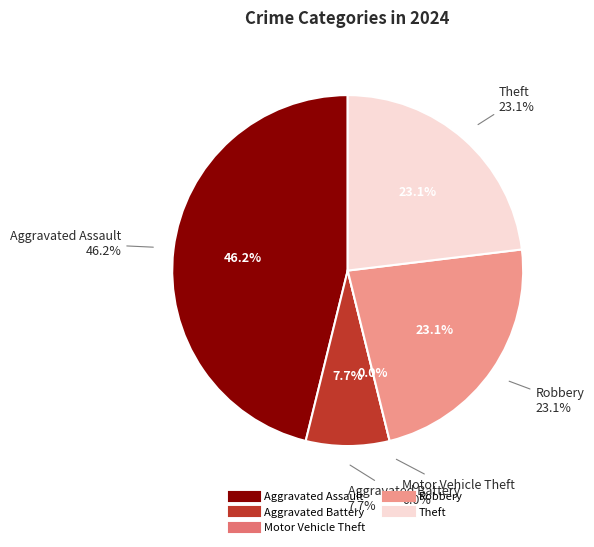

Approximately how many times larger is the value at Aggravated Battery compared to Robbery?

0.3